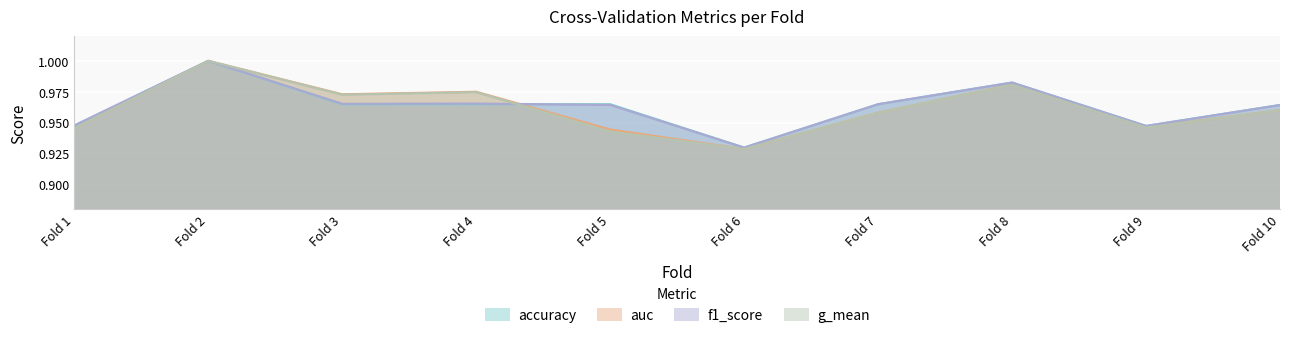

At which label is f1_score closest to 0?

Fold 6